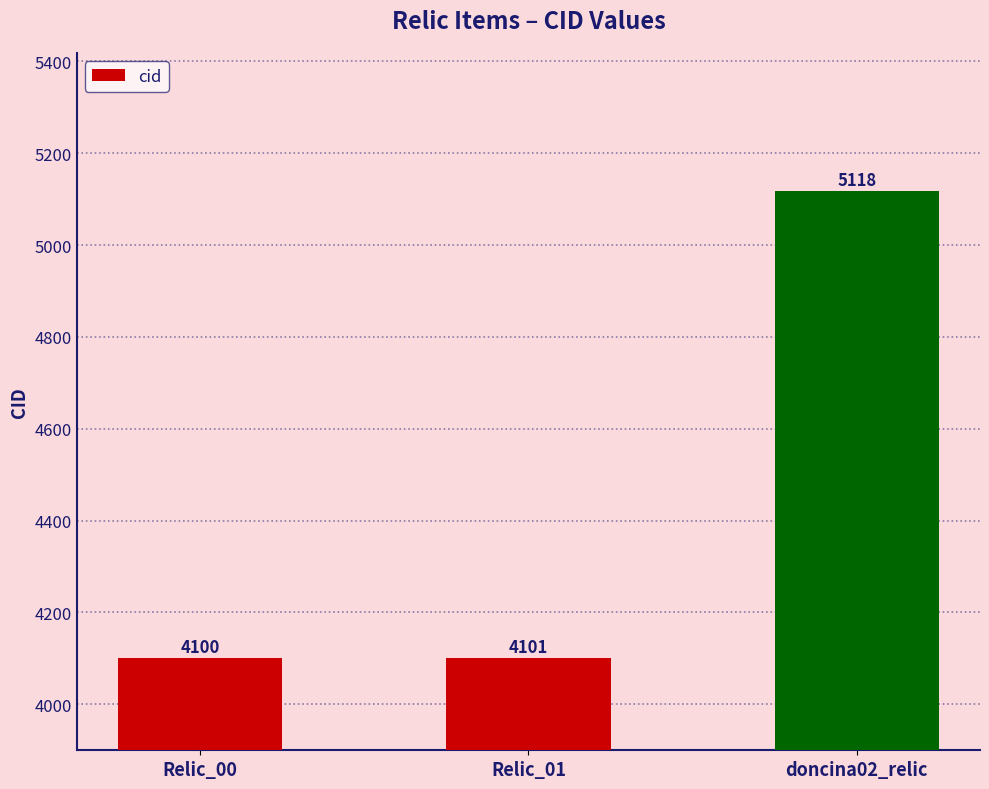

The value at Relic_01 is 5458. True or false?

False